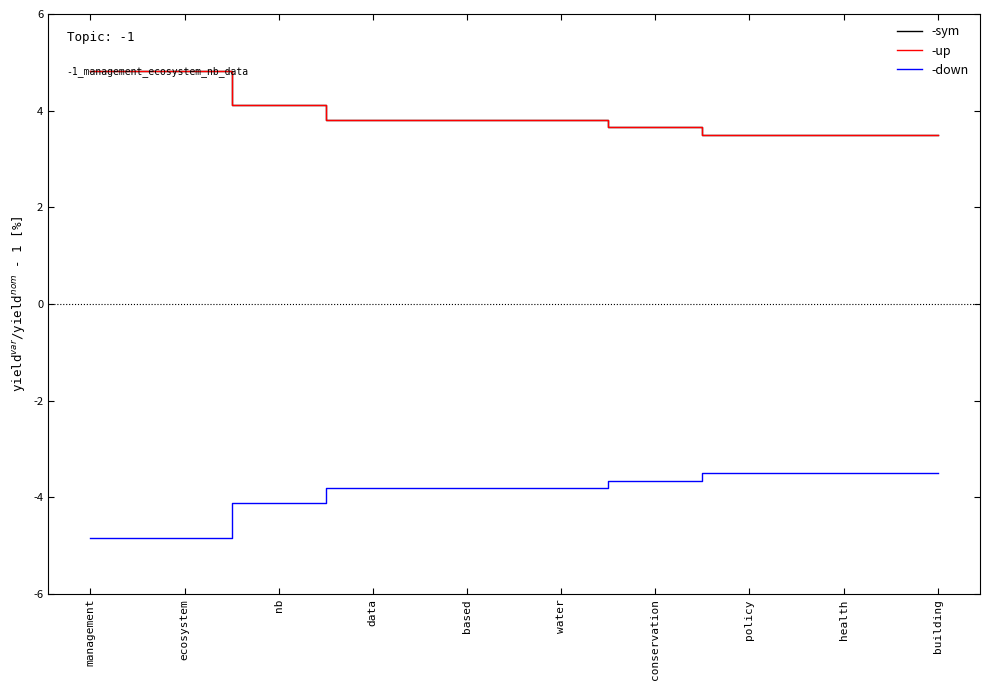

Is this an area chart (filled region under the line)?

No